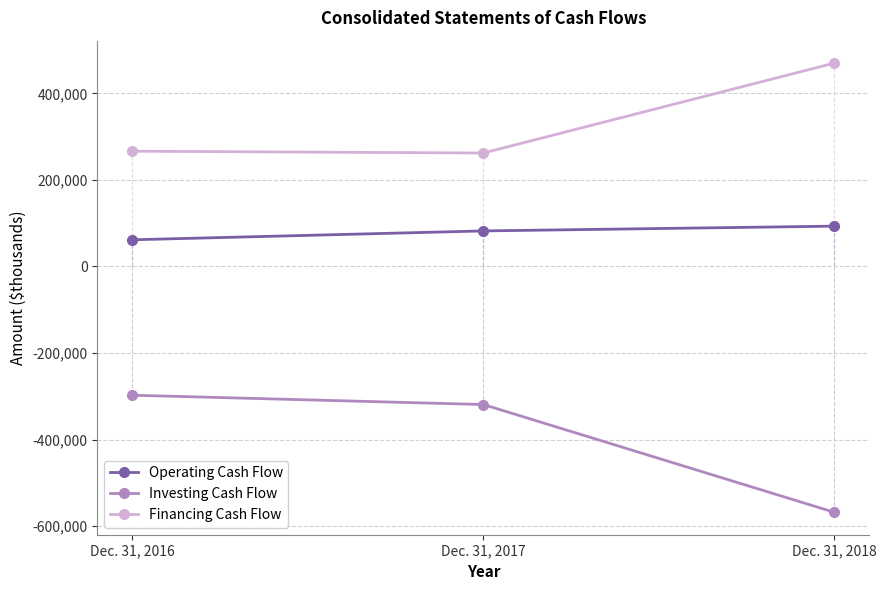

What are all the series names shown in the legend?

Operating Cash Flow, Investing Cash Flow, Financing Cash Flow